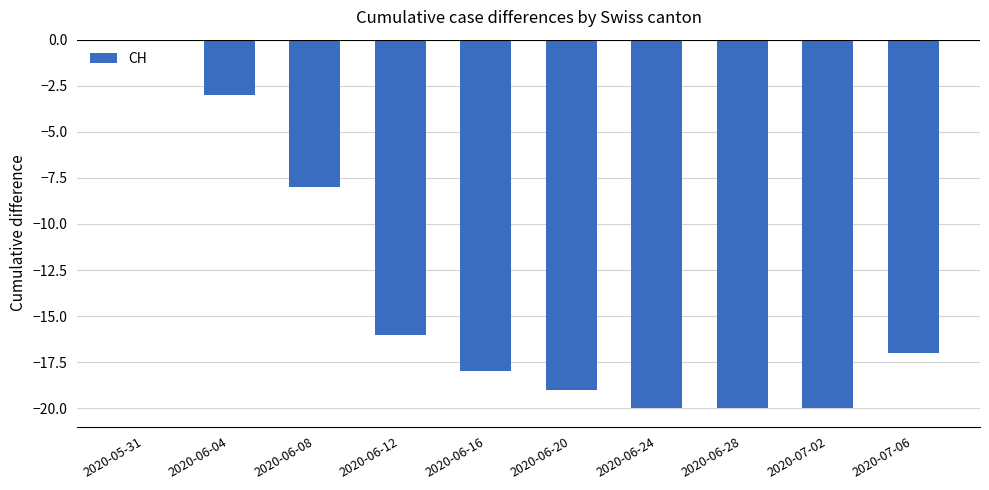

Where does the data first go above -17?

2020-05-31